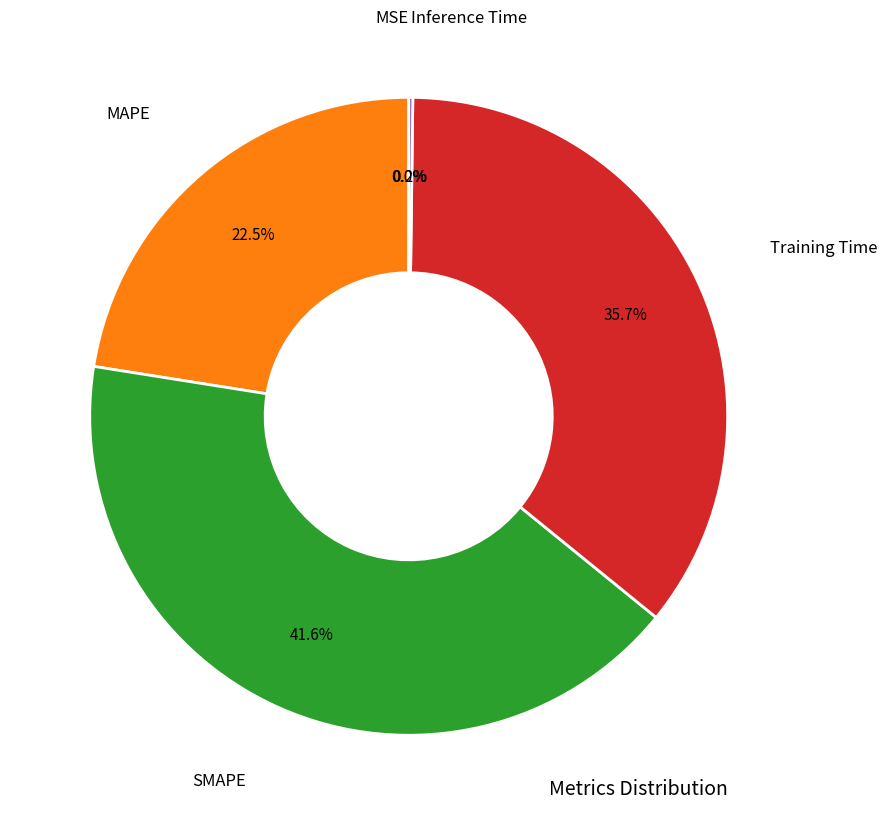

What is the largest slice in the pie chart?

SMAPE